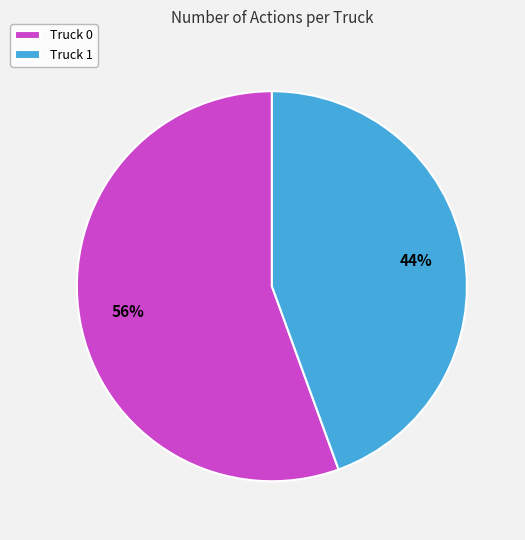

Is it true that Truck 1 is 56% of the pie?

False